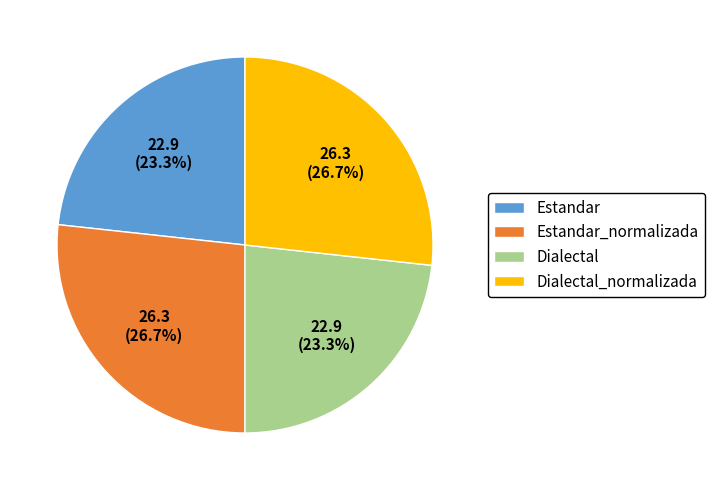

Count the number of slices in the pie.

4